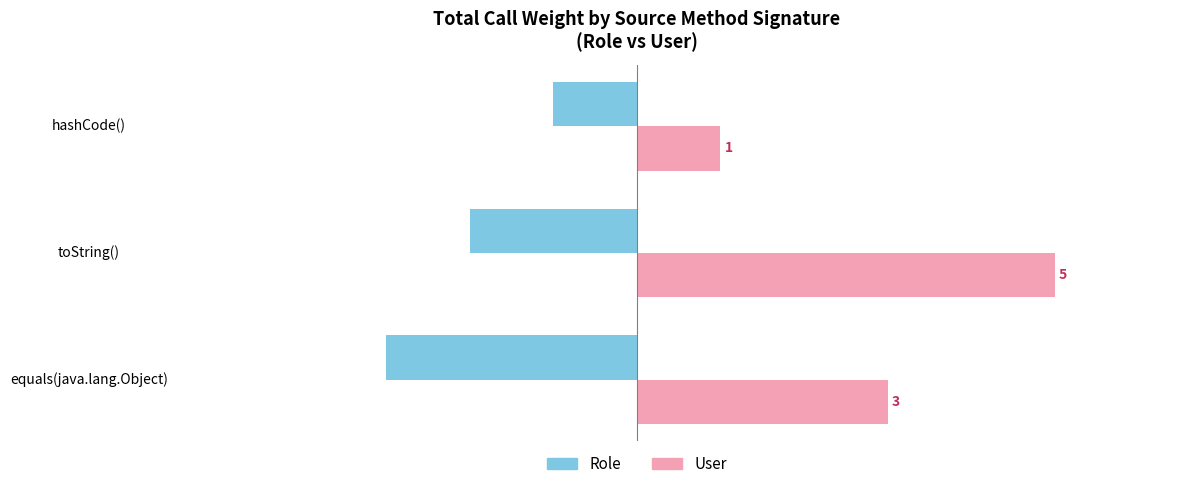

At which category is the sum across all series the highest?

toString()